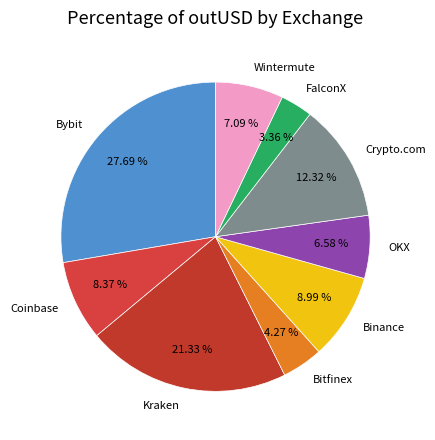

What is the largest slice in the pie chart?

Bybit